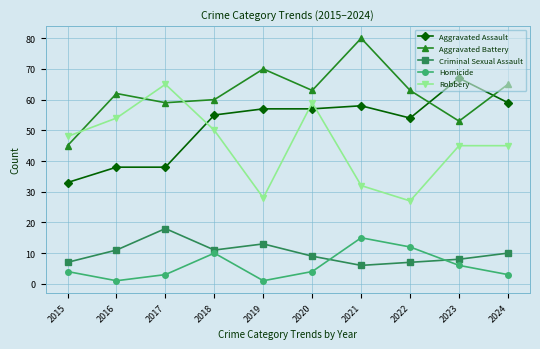

At which label does Aggravated Assault reach its peak?

2023